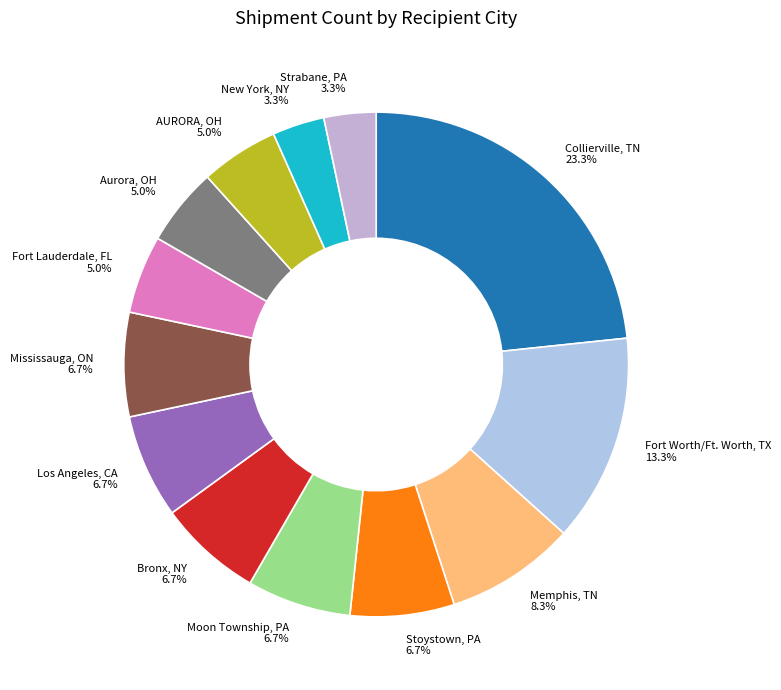

Which has a higher value, Strabane, PA or Mississauga, ON?

Mississauga, ON